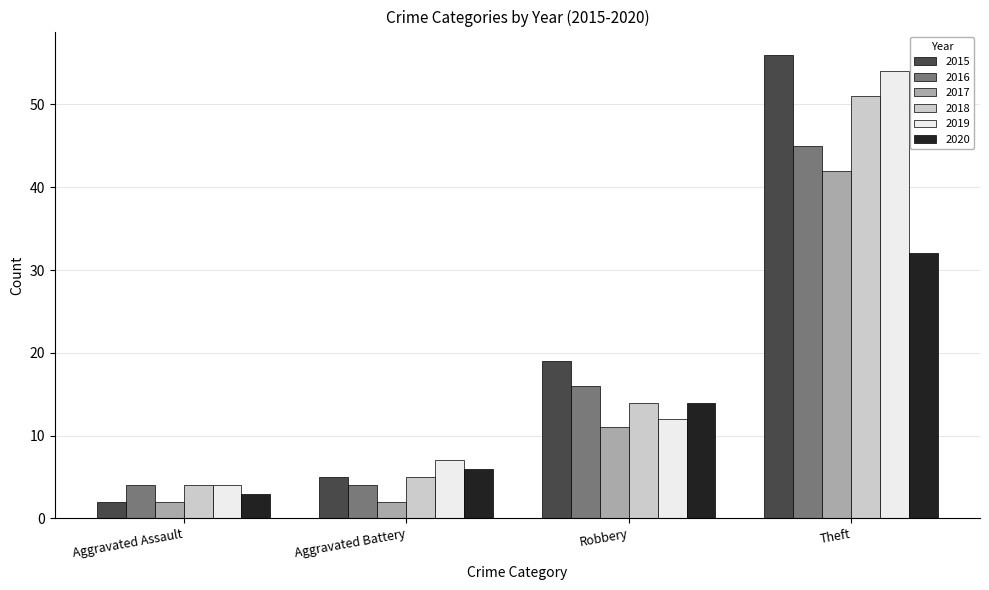

What is the difference between the highest and lowest values at Robbery?

8